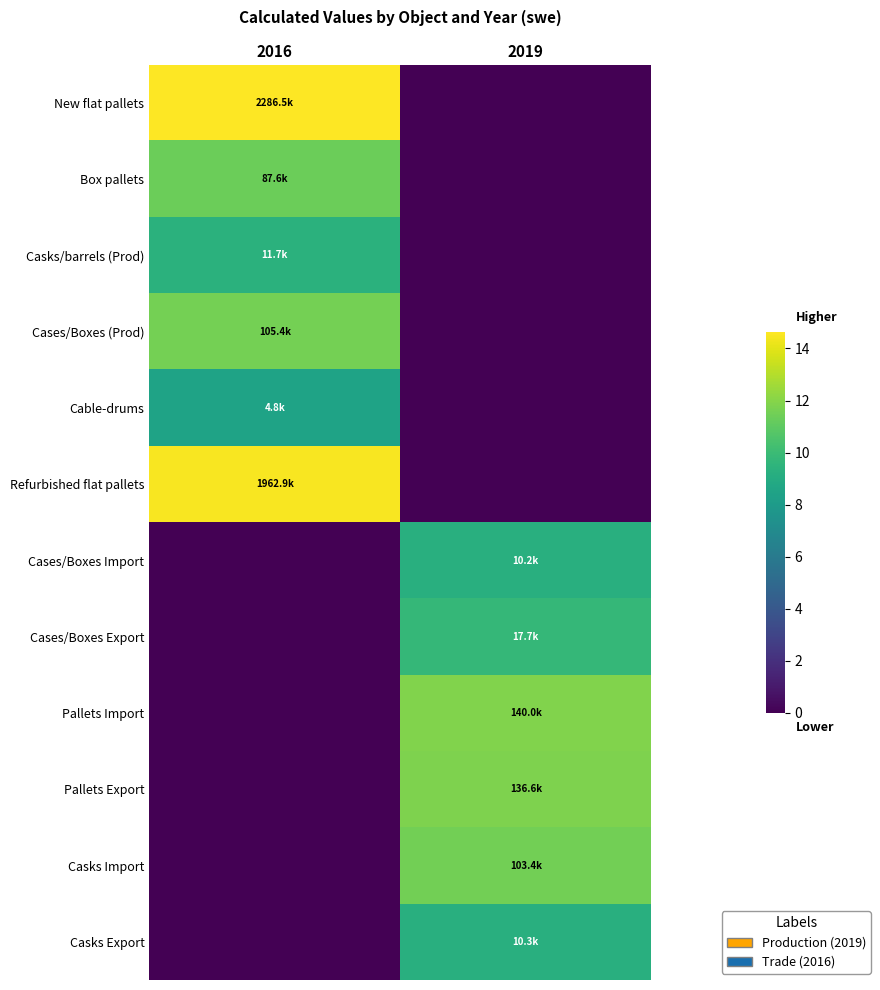

Reading left to right, what are all the values shown in this chart?

New flat pallets: 2016=14.6	2019=0.0
Box pallets: 2016=11.4	2019=0.0
Casks/barrels (Prod): 2016=9.4	2019=0.0
Cases/Boxes (Prod): 2016=11.6	2019=0.0
Cable-drums: 2016=8.5	2019=0.0
Refurbished flat pallets: 2016=14.5	2019=0.0
Cases/Boxes Import: 2016=0.0	2019=9.2
Cases/Boxes Export: 2016=0.0	2019=9.8
Pallets Import: 2016=0.0	2019=11.8
Pallets Export: 2016=0.0	2019=11.8
Casks Import: 2016=0.0	2019=11.5
Casks Export: 2016=0.0	2019=9.2